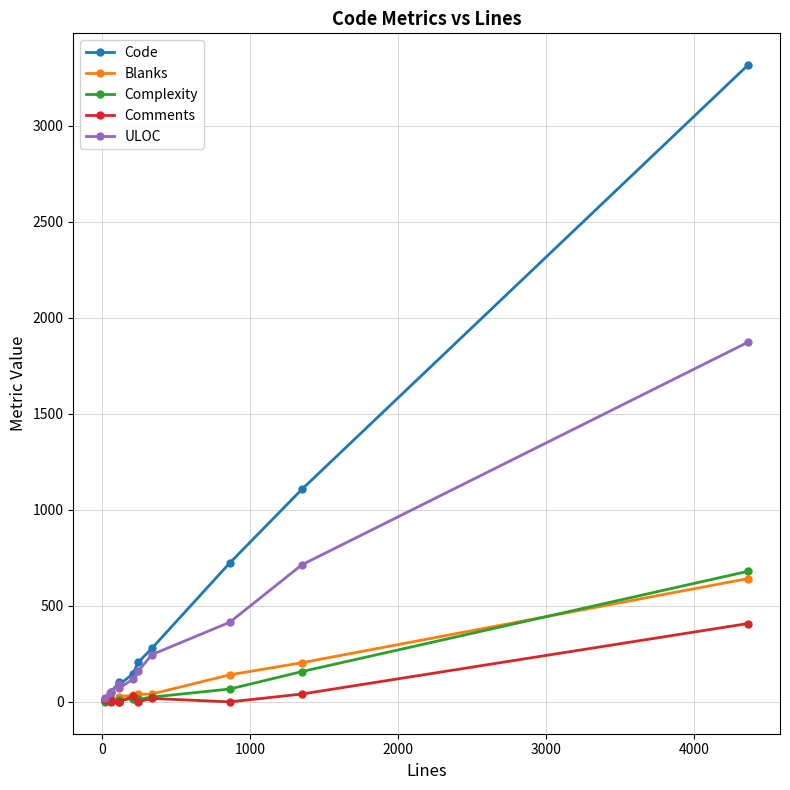

True or false: ULOC has more than 2 interior local peaks.

False